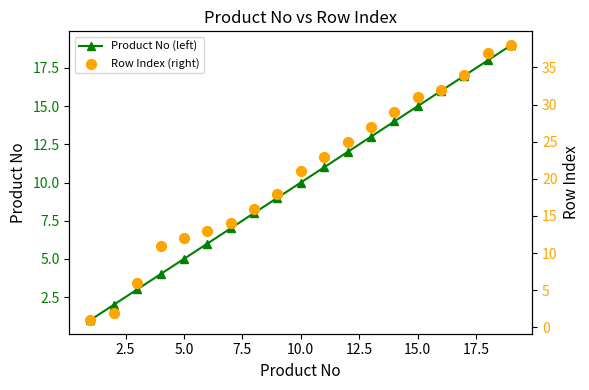

At how many categories does at least one series exceed 28?

6